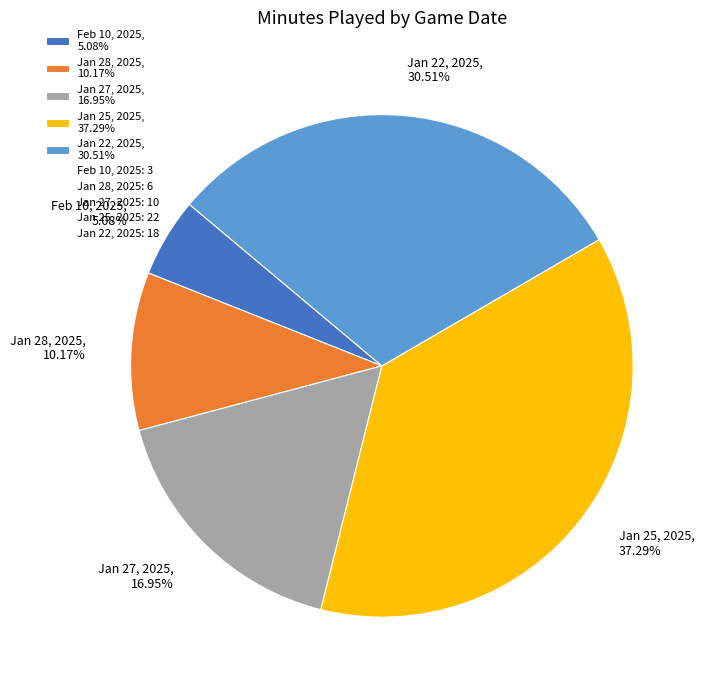

Which category has the smallest portion of the pie?

Feb 10, 2025